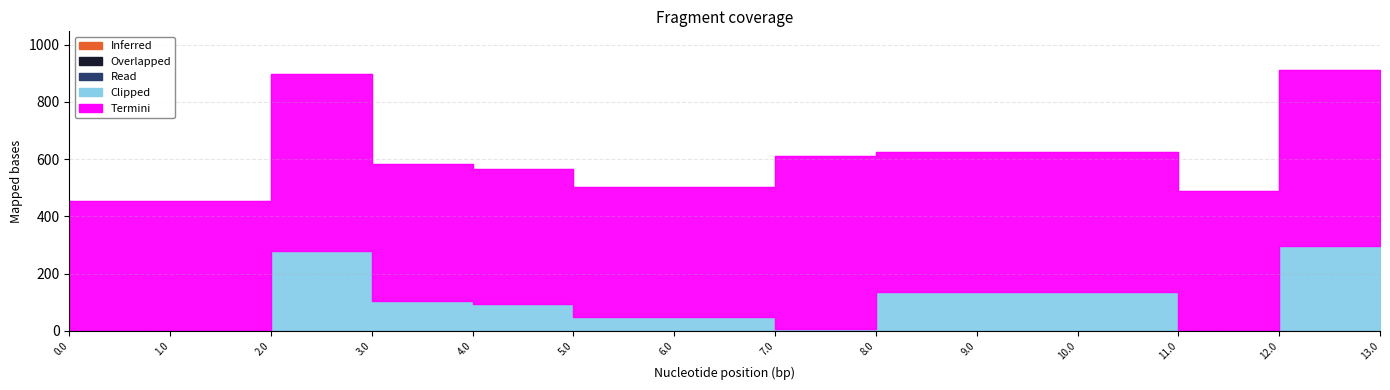

What is the label of the 12th point from the left?

11.0